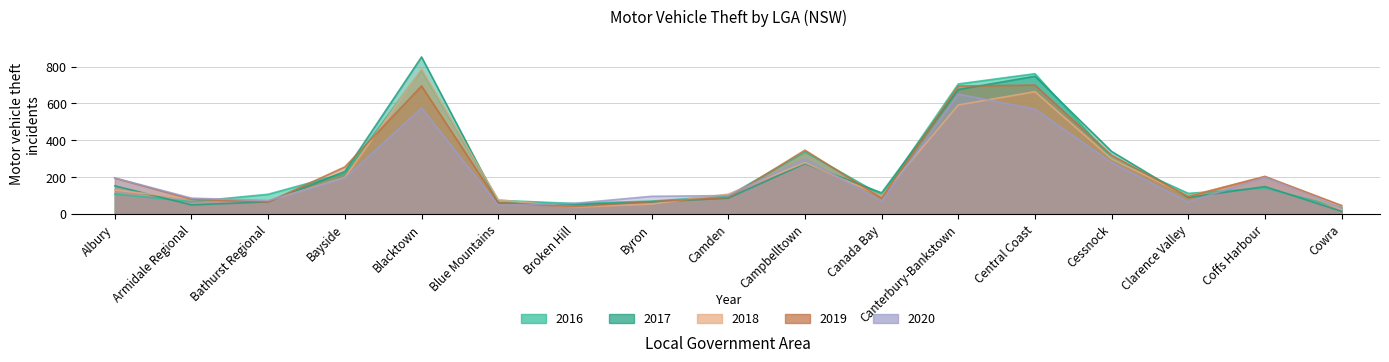

Between which two adjacent categories do 2018 and 2016 first intersect?

Armidale Regional and Bathurst Regional